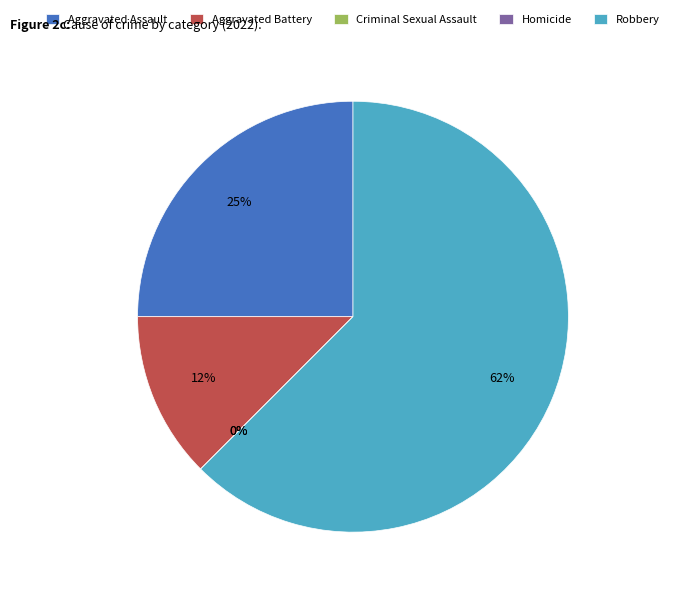

To the nearest percent, what is the difference between the Aggravated Battery and Homicide slice percentages?

12%